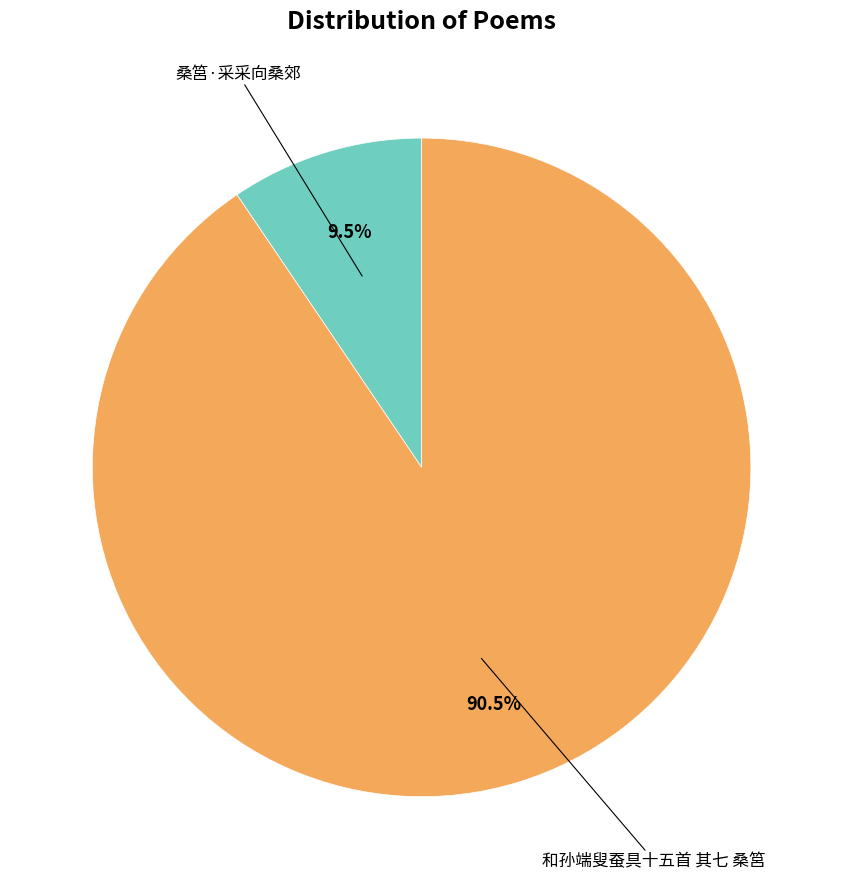

Is there any slice that represents more than half of the pie?

Yes